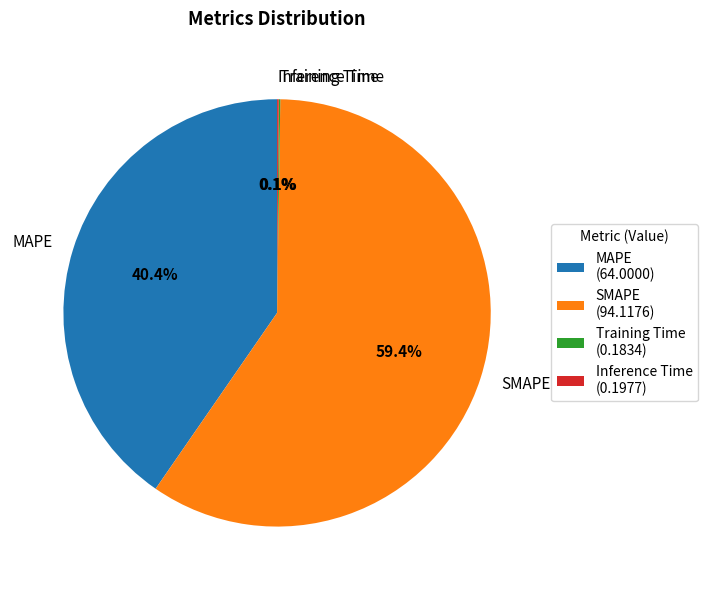

Is there any slice that represents more than half of the pie?

Yes